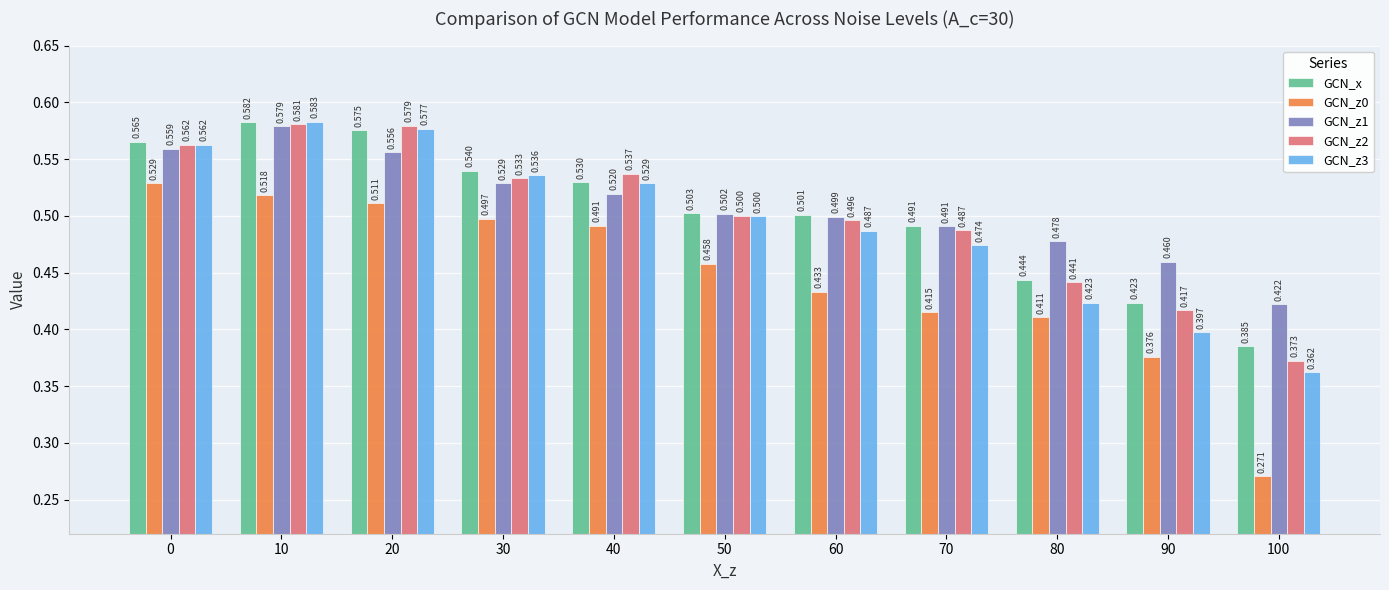

What is the difference between the maximum and minimum values in the GCN_x series?

0.2